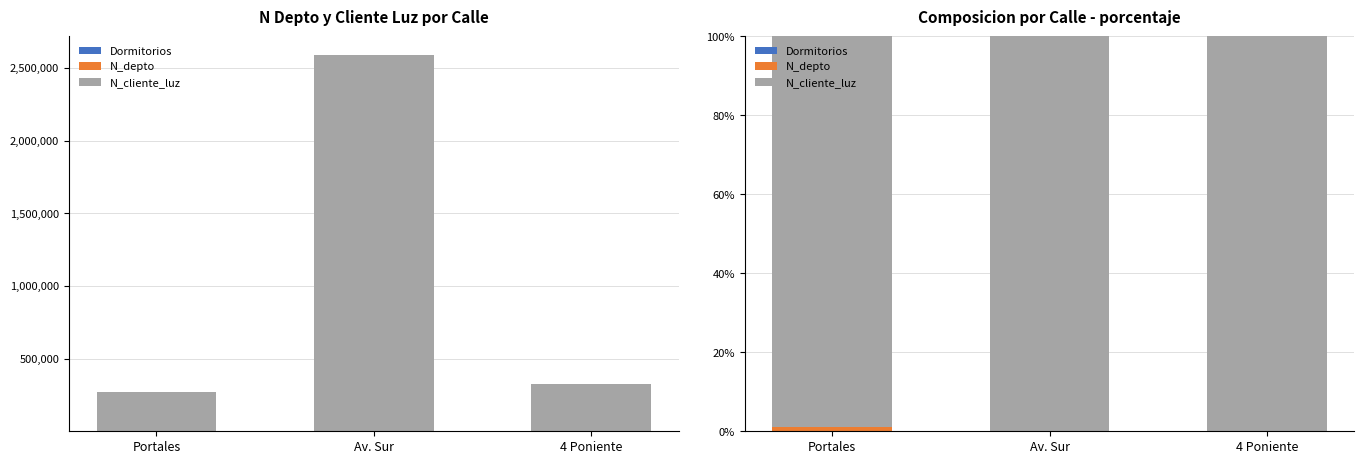

Reading right to left, extract all data points from this chart.

Dormitorios: 0.0	0.0	0.0
N_depto: 0.2	0.1	1.0
N_cliente_luz: 99.8	99.9	99.0